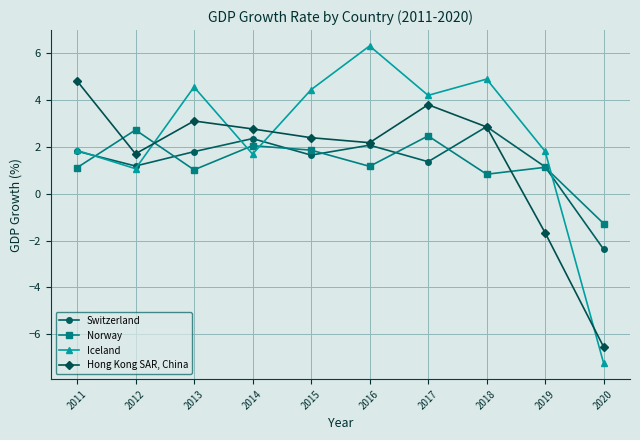

How many values in Iceland are below zero?

1